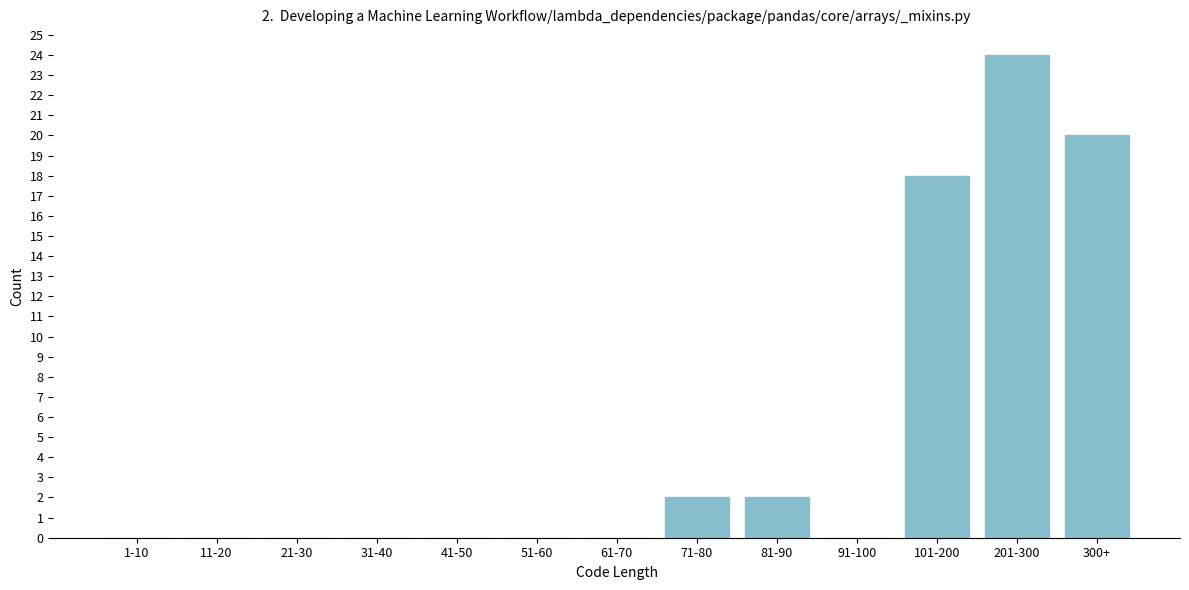

Reading left to right, list all the values displayed in this chart.

1-10=0	11-20=0	21-30=0	31-40=0	41-50=0	51-60=0	61-70=0	71-80=2	81-90=2	91-100=0	101-200=18	201-300=24	300+=20